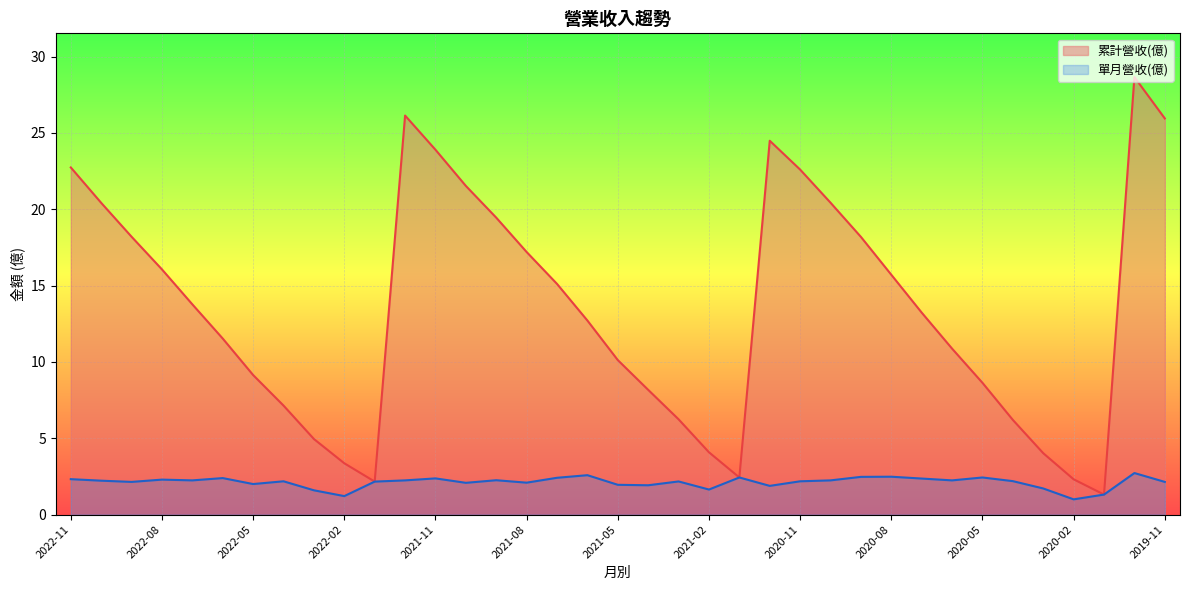

True or false: 單月營收(億) has a value of 0.7 at 2020-05.

False